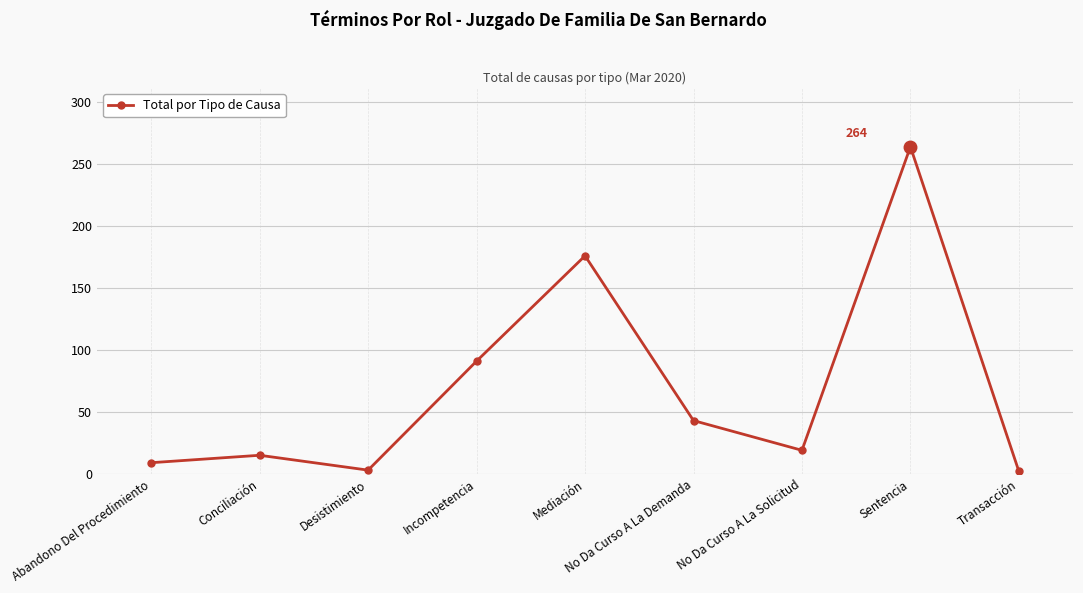

What is the label of the 9th point from the left?

Transacción